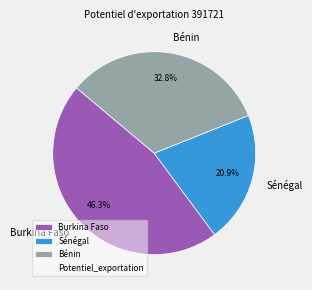

Which slice is the smallest?

Sénégal